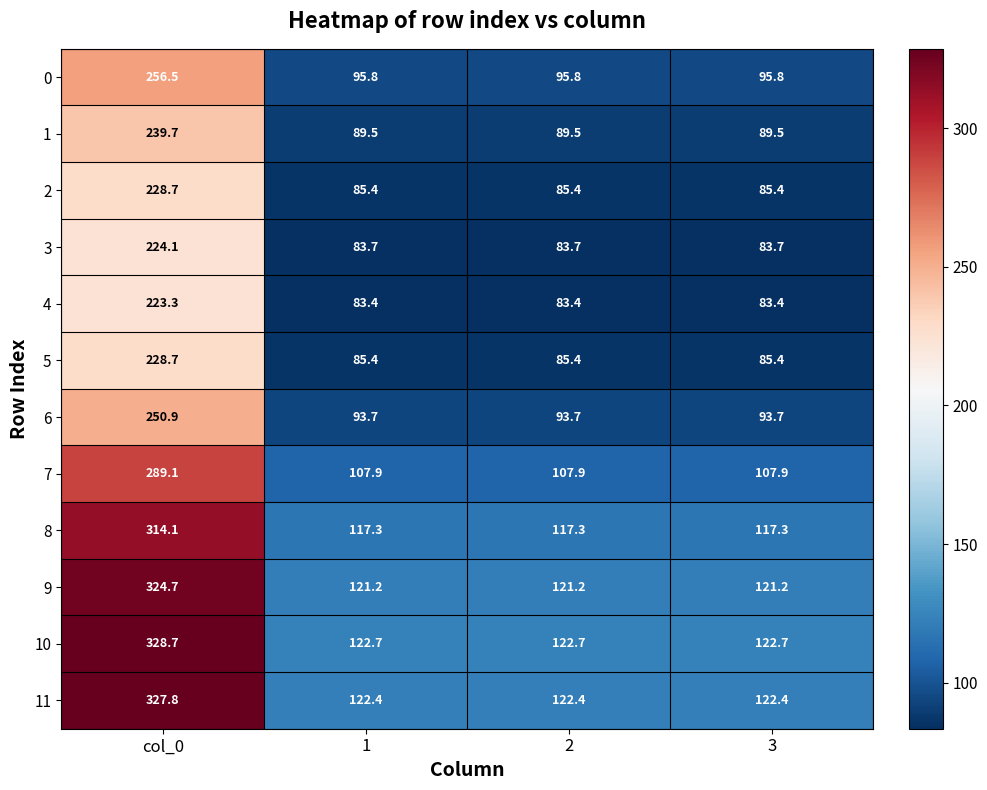

Is it true that 0 equals 256.5 at col_0?

True